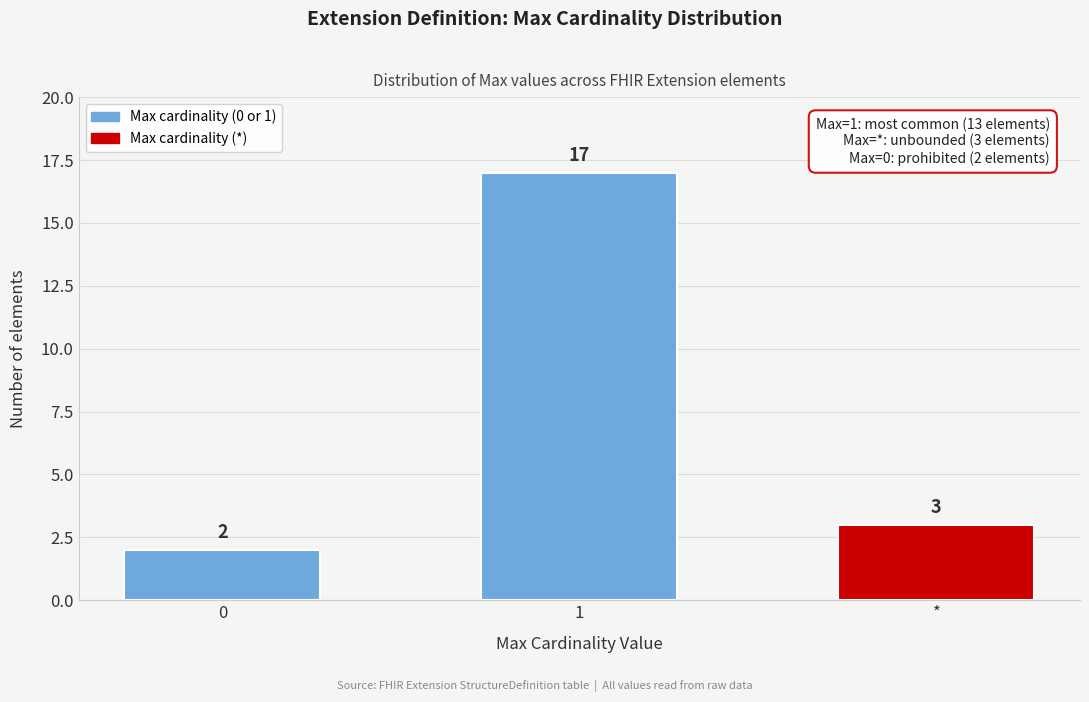

Reading right to left, extract all data points from this chart.

*=3	1=17	0=2